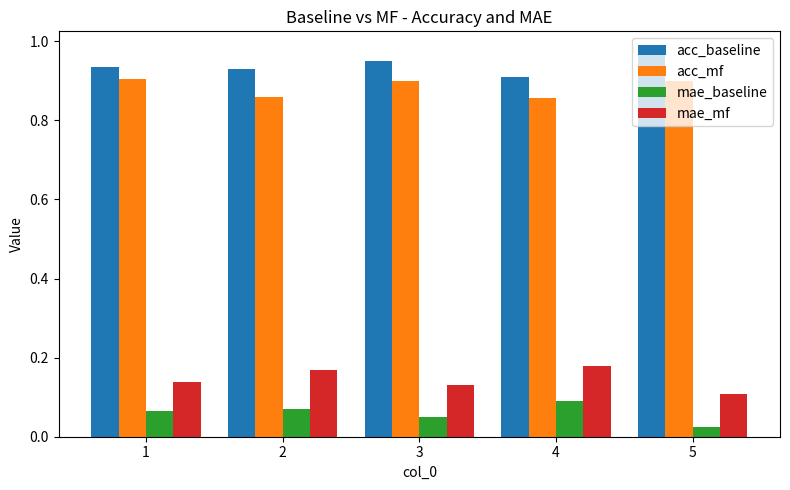

Is the value of acc_baseline at 5 greater than the value of acc_mf at 2?

Yes